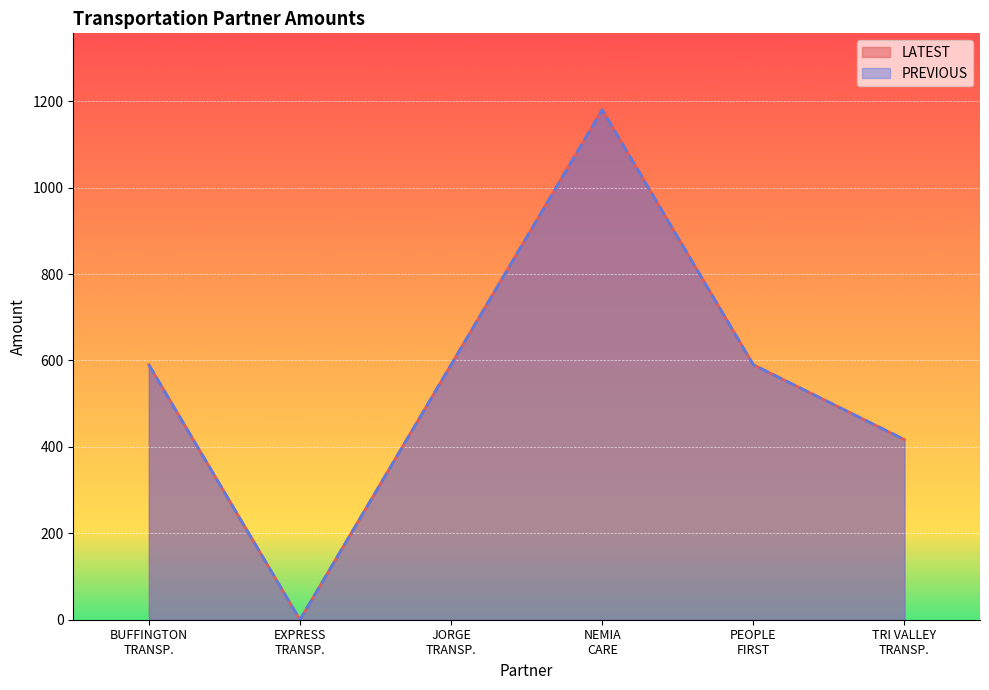

How many interior local peaks does the LATEST series have?

1